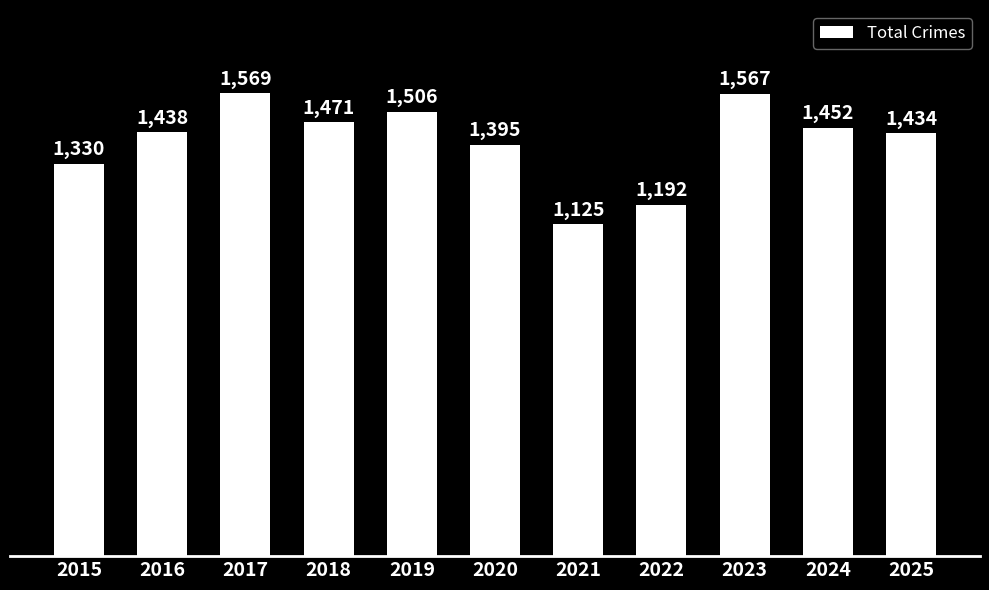

The value at 2023 is 1567. True or false?

True